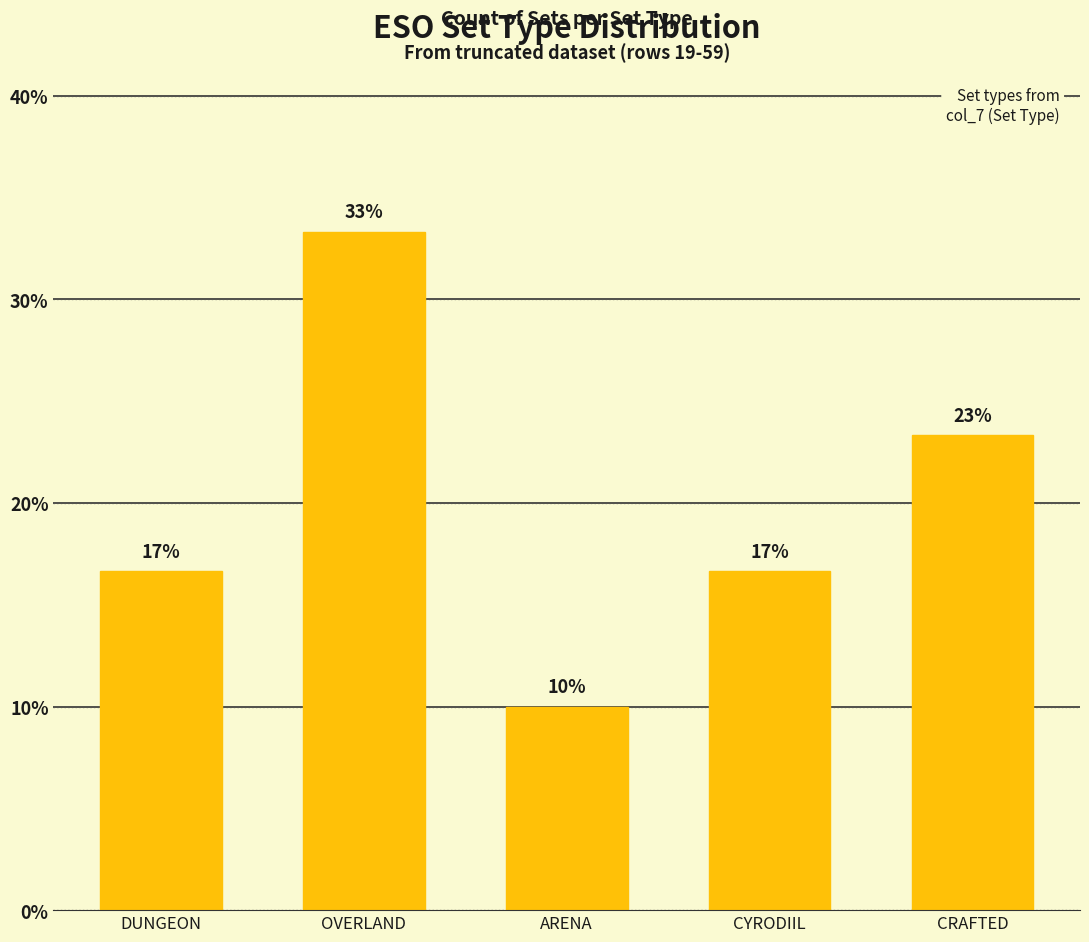

List the labels in order of value, largest first.

OVERLAND, CRAFTED, DUNGEON, CYRODIIL, ARENA